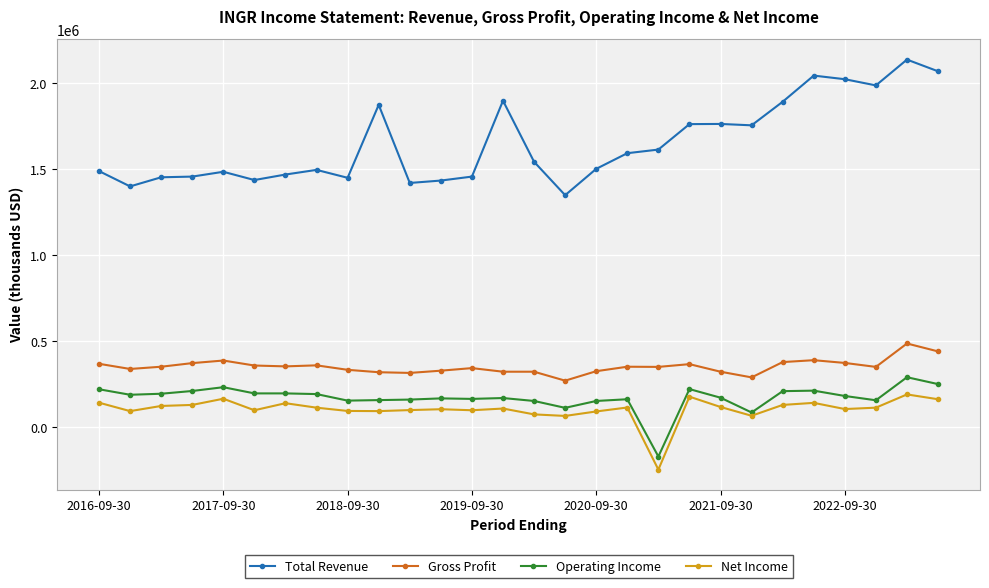

Which series has the largest total across all categories?

Total Revenue